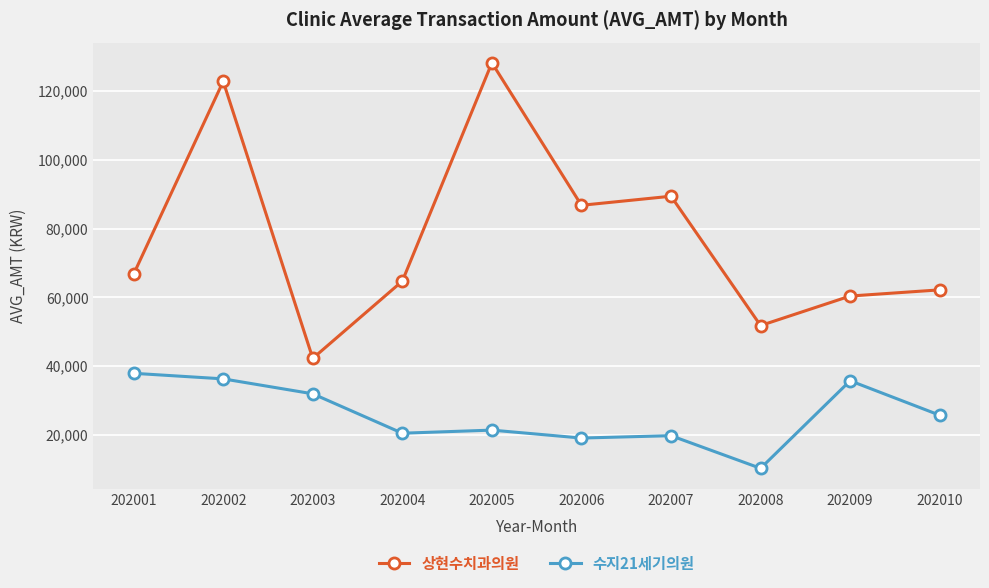

At 202003, list the series in order from largest to smallest.

상현수치과의원, 수지21세기의원